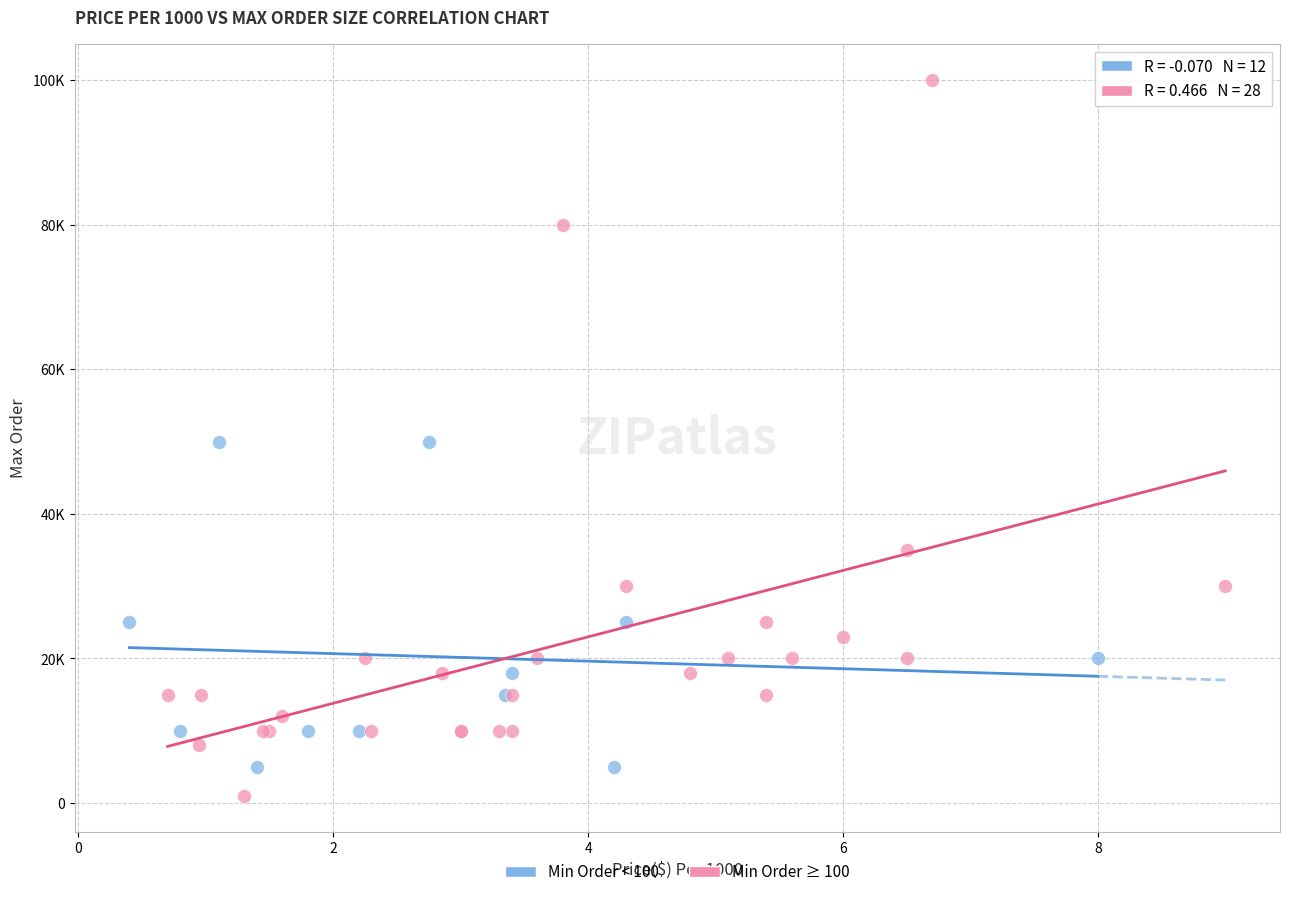

What are all the series names shown in the legend?

Min Order < 100, Min Order ≥ 100